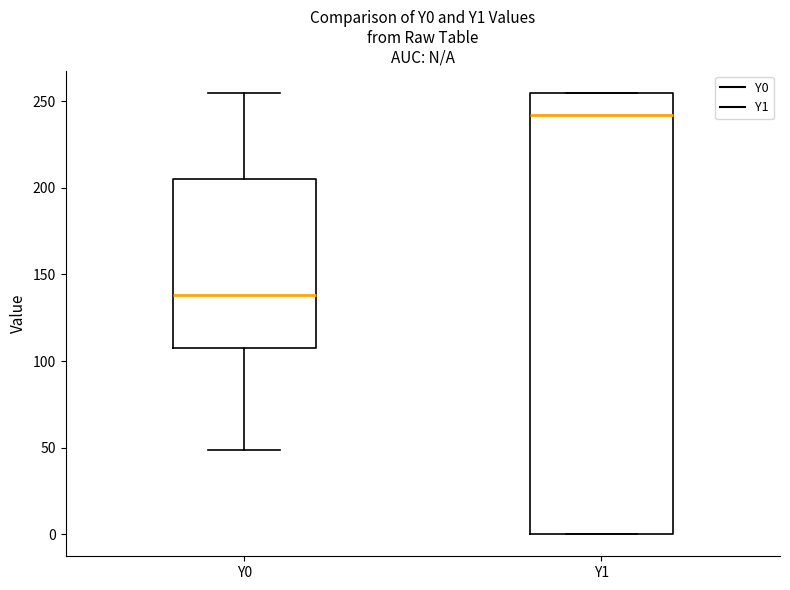

Which box's median line is the highest?

Y1